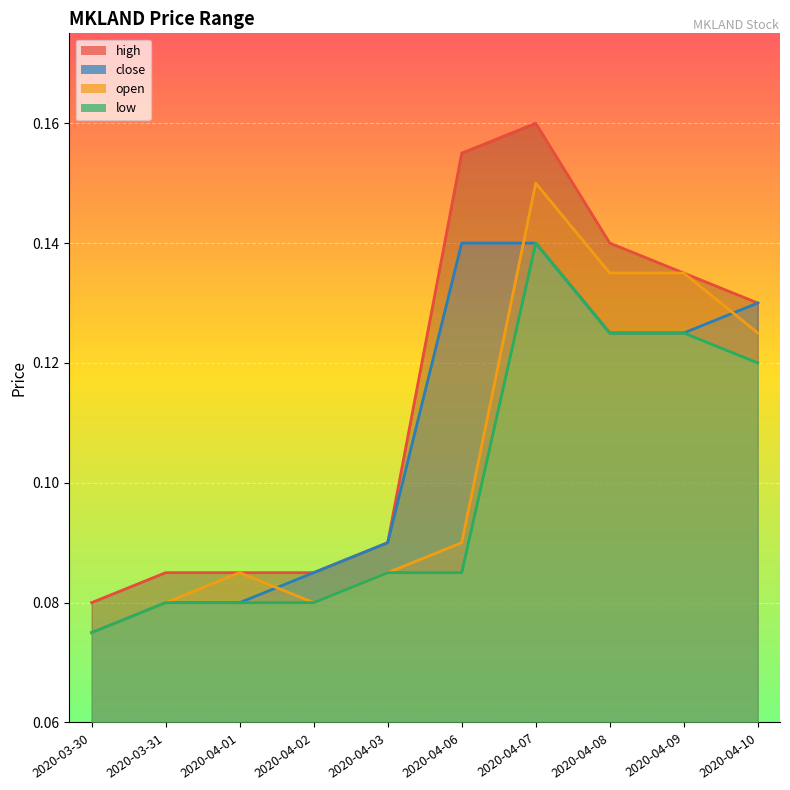

What position from the left is 2020-04-07?

7